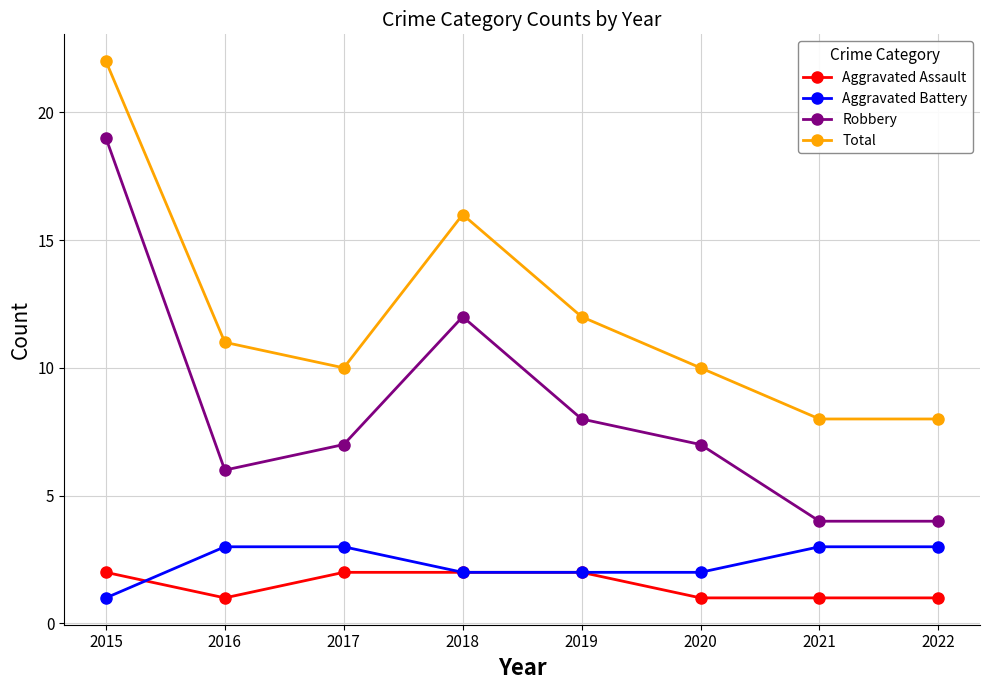

How many values in the Total series are below 11?

4